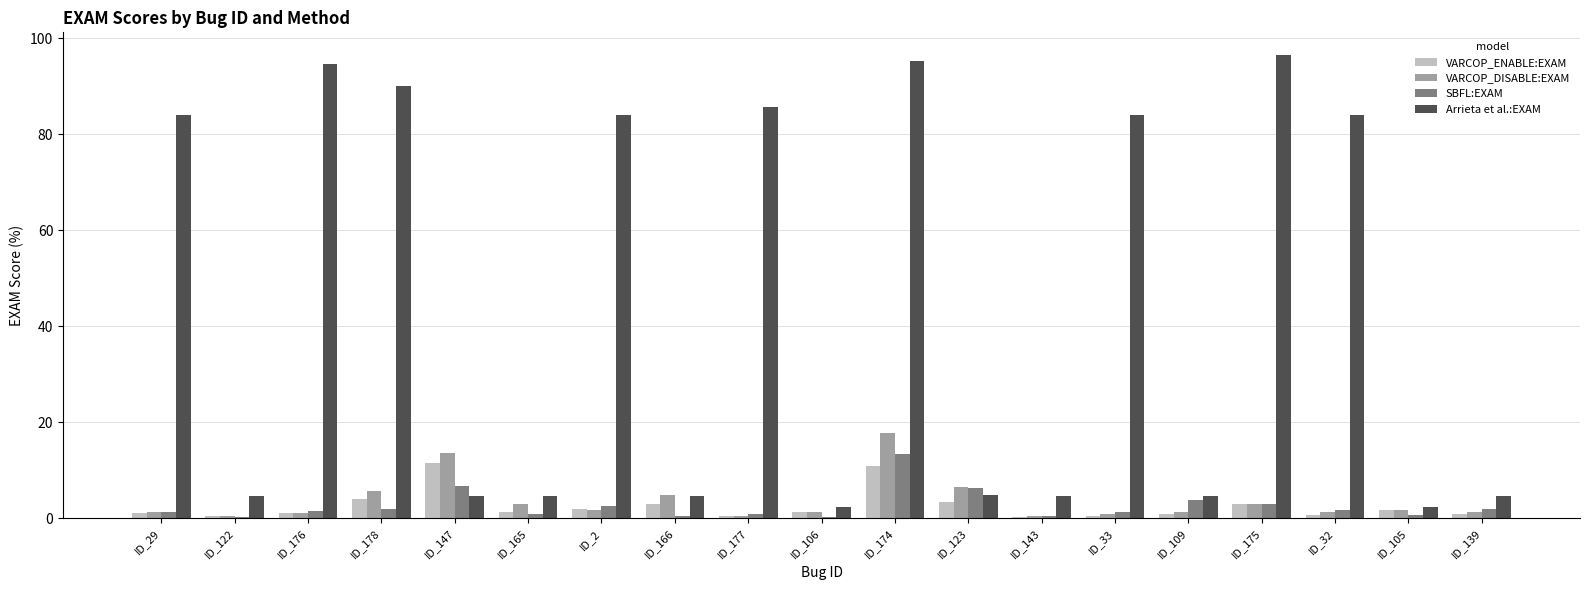

The VARCOP_DISABLE:EXAM series shows 0.4 at ID_122. True or false?

True